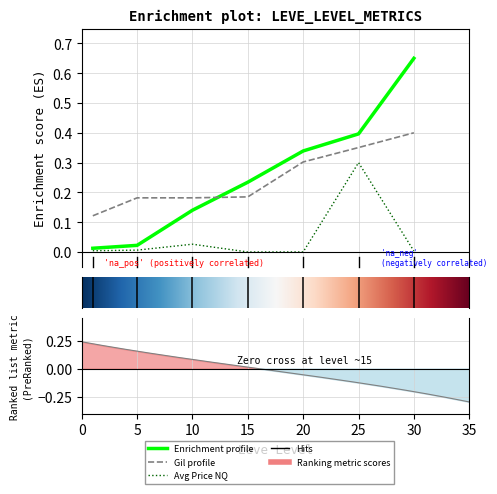

Reading left to right, what are all the values shown in this chart?

Leve EXP: 1=0.0	5=0.0	10=0.1	15=0.2	20=0.3	25=0.4	30=0.7
Leve Gil: 1=0.1	5=0.2	10=0.2	15=0.2	20=0.3	25=0.4	30=0.4
currentAveragePriceNQ: 1=0.0	5=0.0	10=0.0	15=0.0	20=0.0	25=0.3	30=0.0